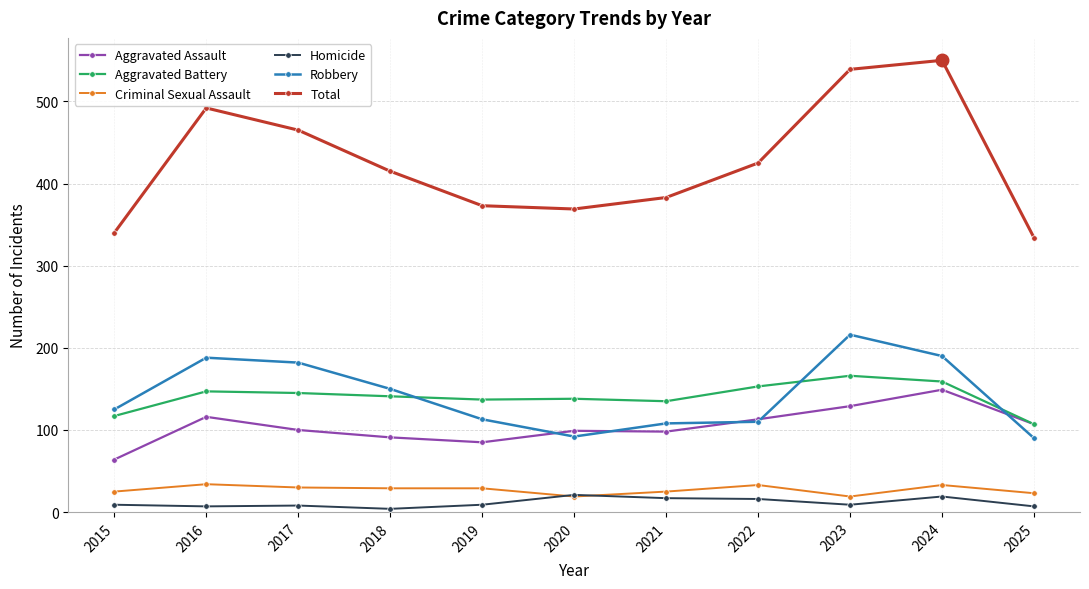

Between which two adjacent categories do Aggravated Assault and Robbery first intersect?

2019 and 2020